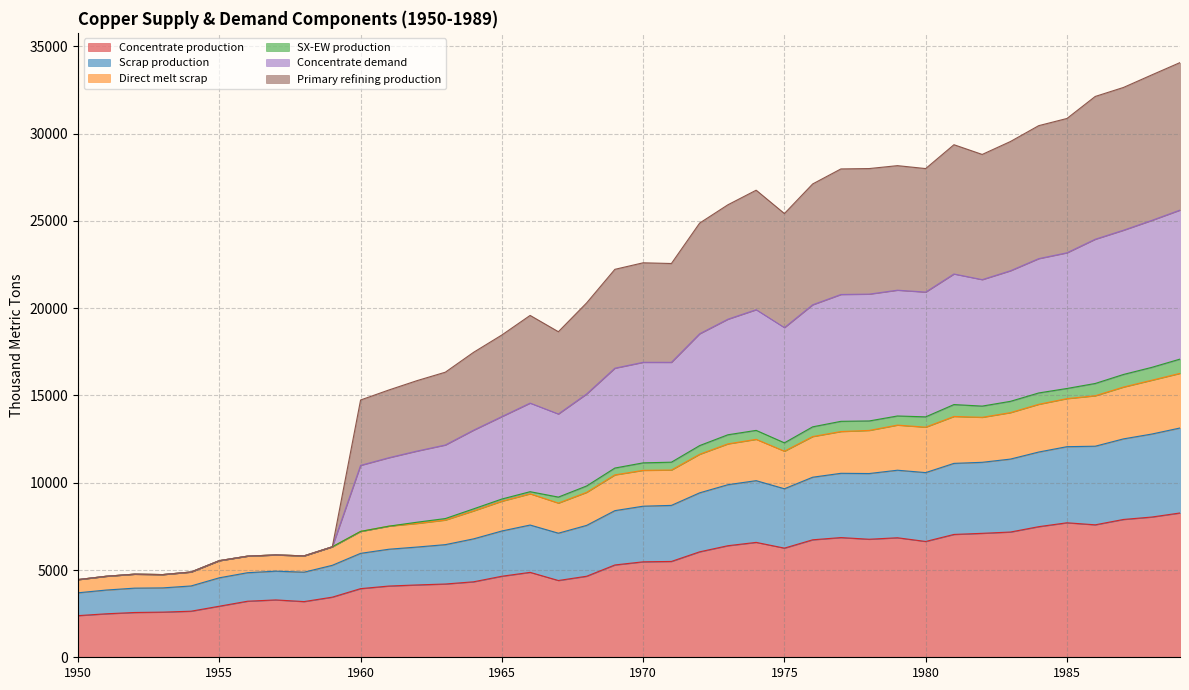

The value of Scrap production at 1984 is 22545.9. True or false?

False